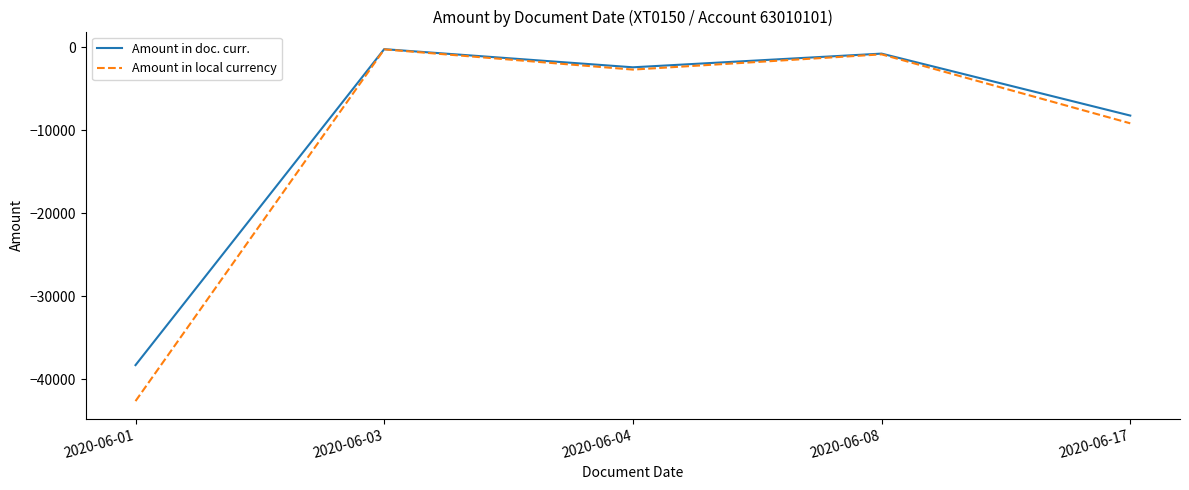

At which category is the sum across all series the highest?

2020-06-03